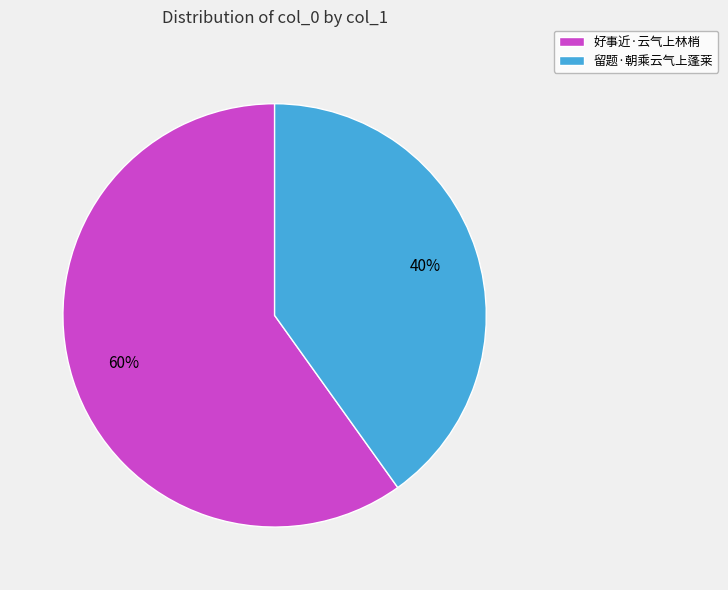

To the nearest percent, what is the combined percentage of 好事近·云气上林梢 and 留题·朝乘云气上蓬莱?

100%